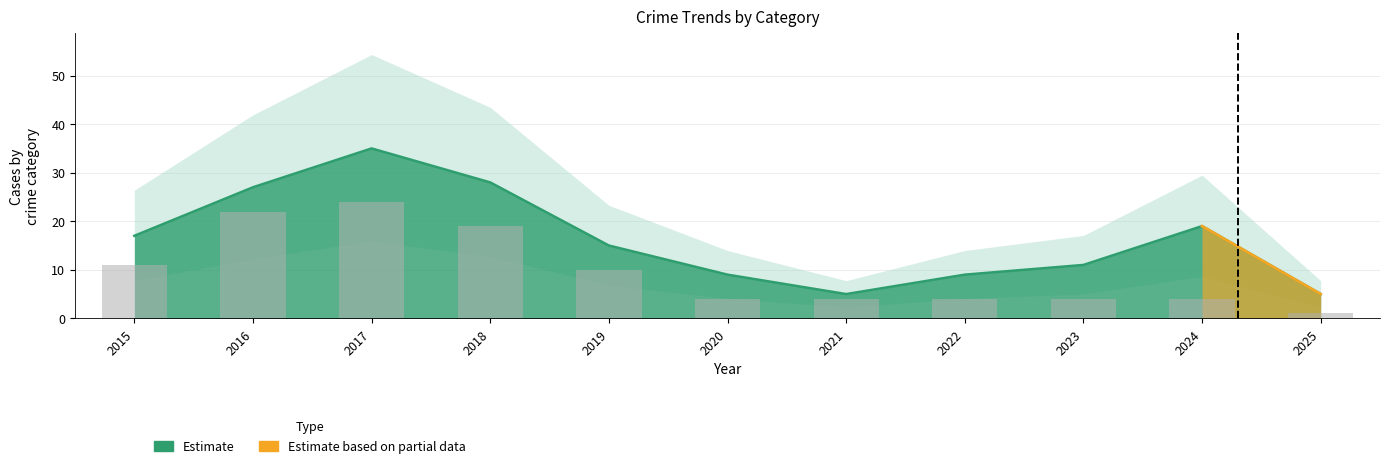

List the labels in order of value, smallest first.

2025, 2020, 2021, 2022, 2023, 2024, 2019, 2015, 2018, 2016, 2017